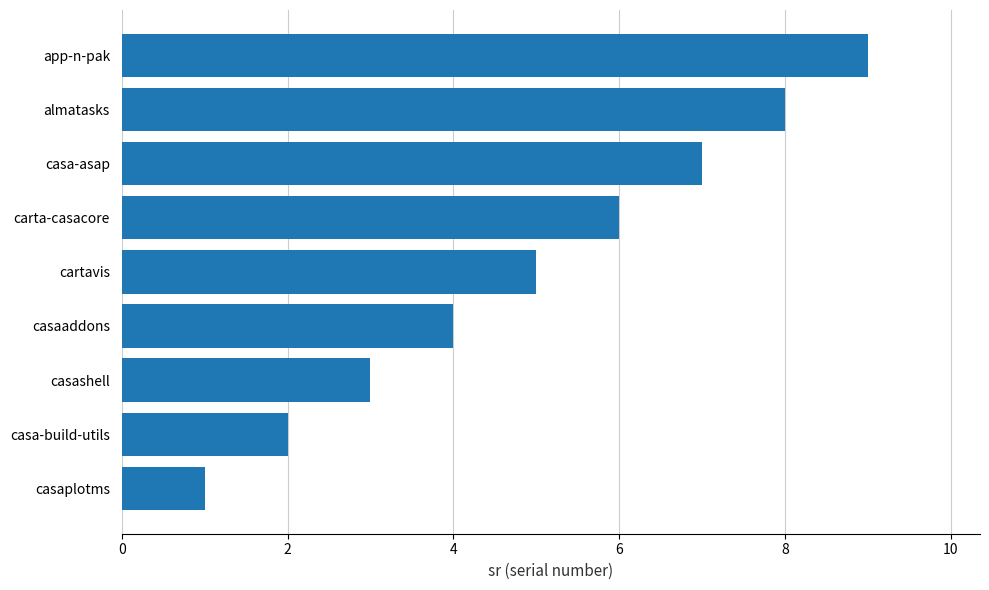

What is the maximum value shown in the chart?

9